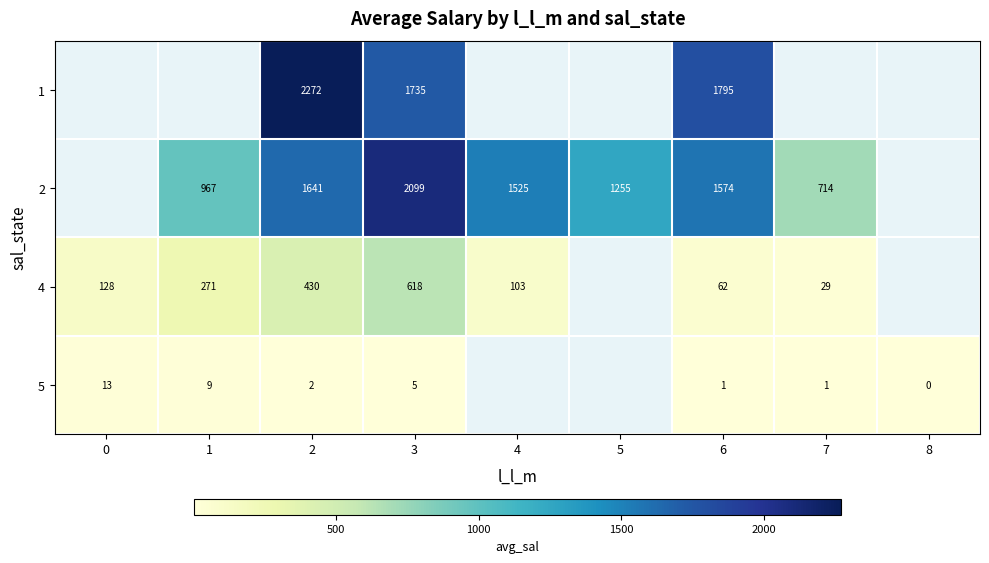

How many data points does each series have?

9